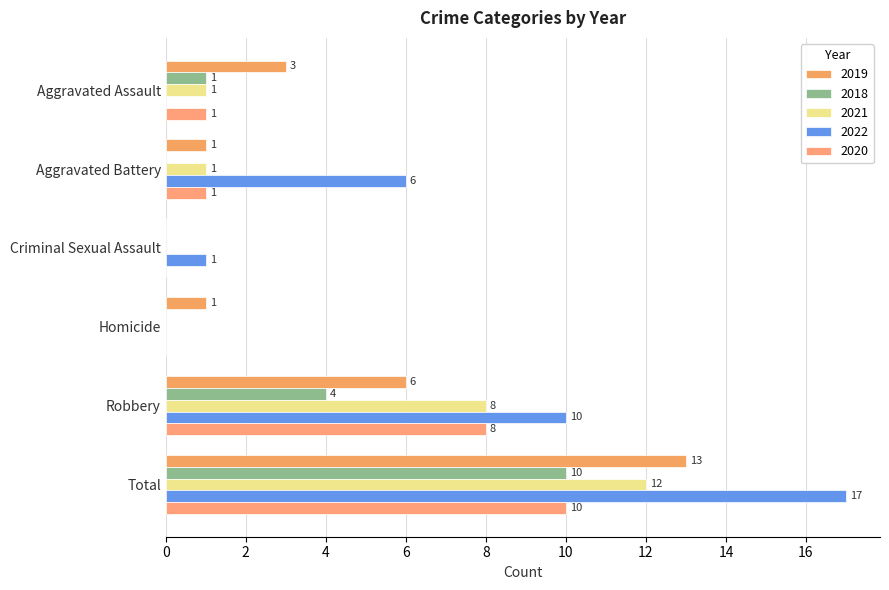

How many positive values does the 2021 series have?

4